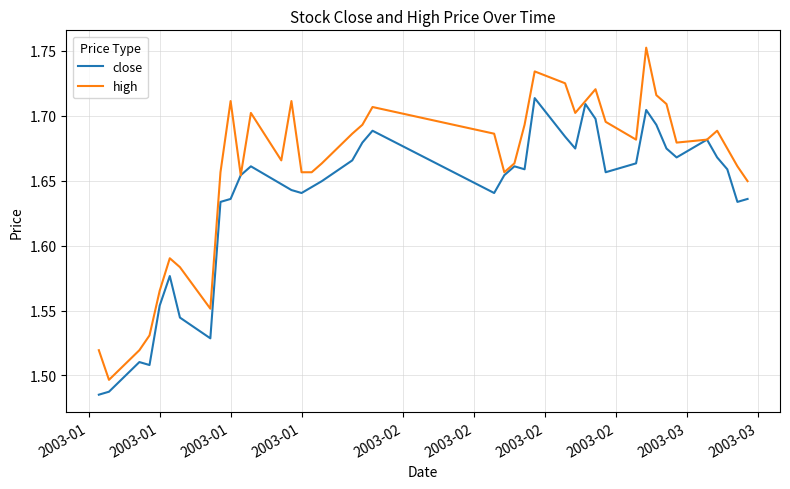

What are all the series names shown in the legend?

close, high